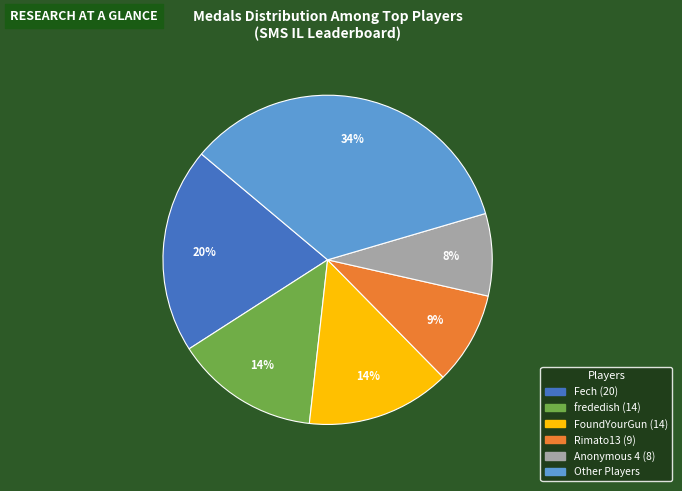

Is there a majority slice in this chart?

No